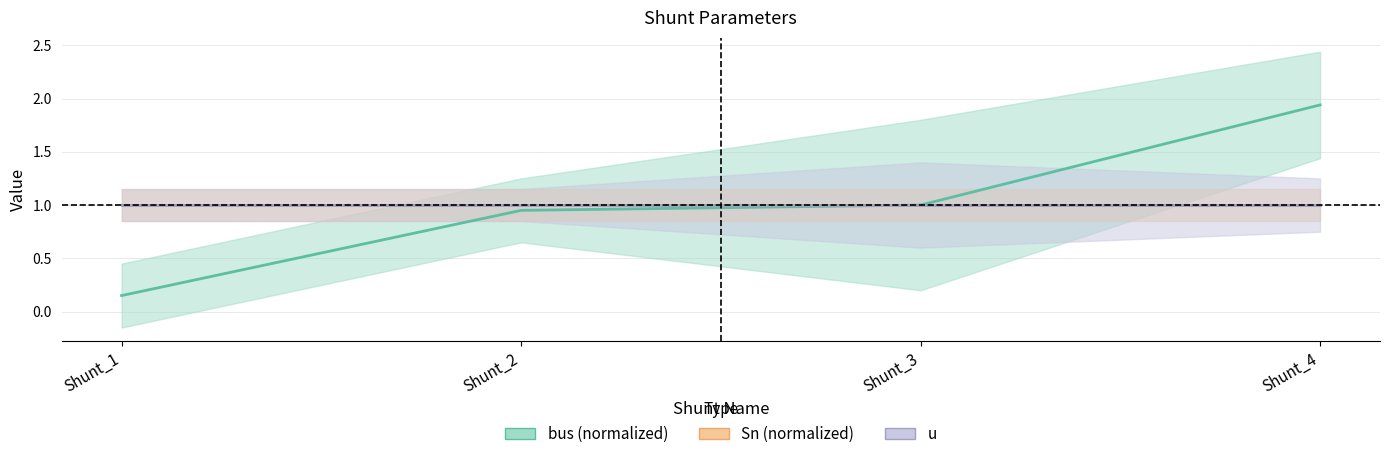

What is the sum of the bus (normalized) values at Shunt_4 and Shunt_1?

2.1